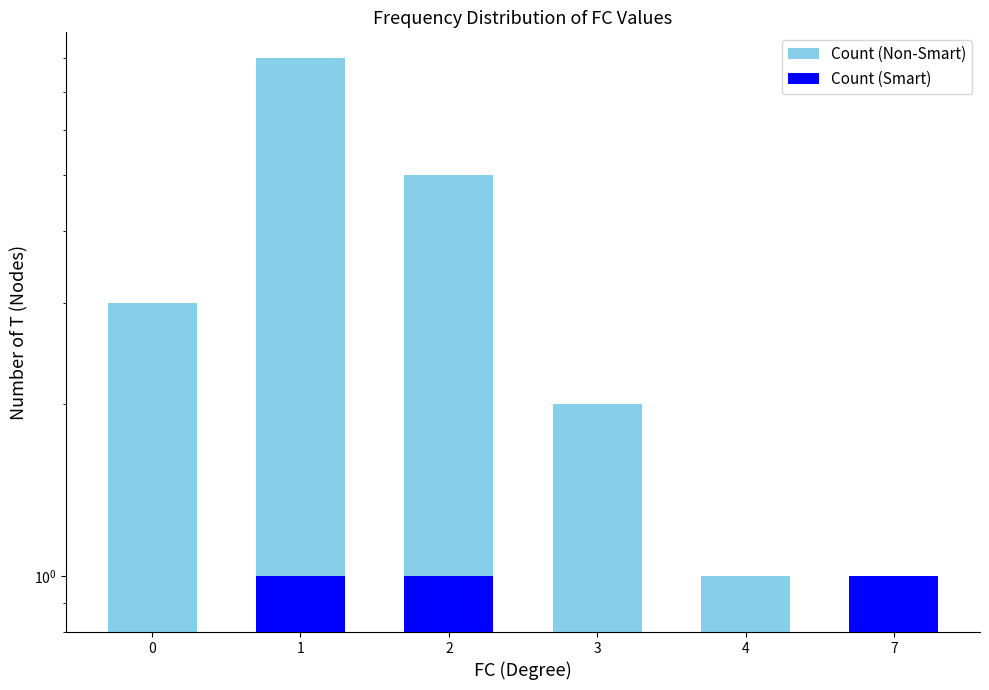

How many data points does each series have?

6